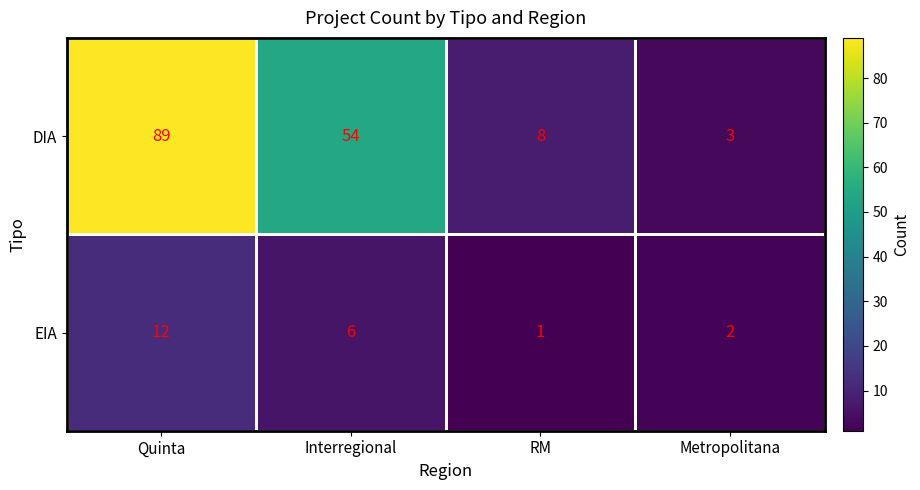

Read the DIA value at Metropolitana, to the nearest 5.

5